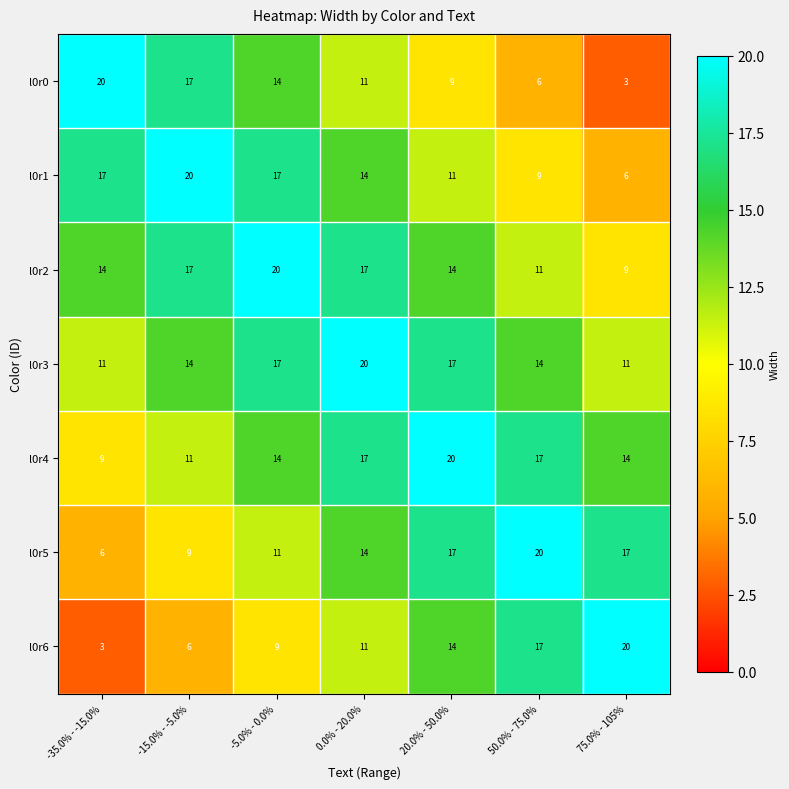

What is the difference between the highest and lowest values at 50.0% - 75.0%?

14